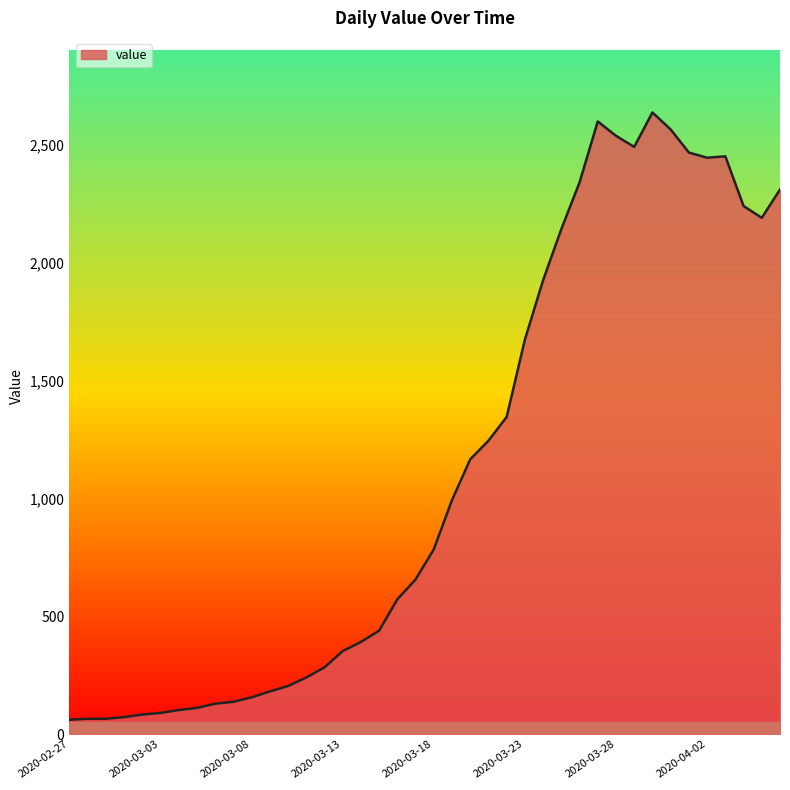

What is the greatest value displayed?

2638